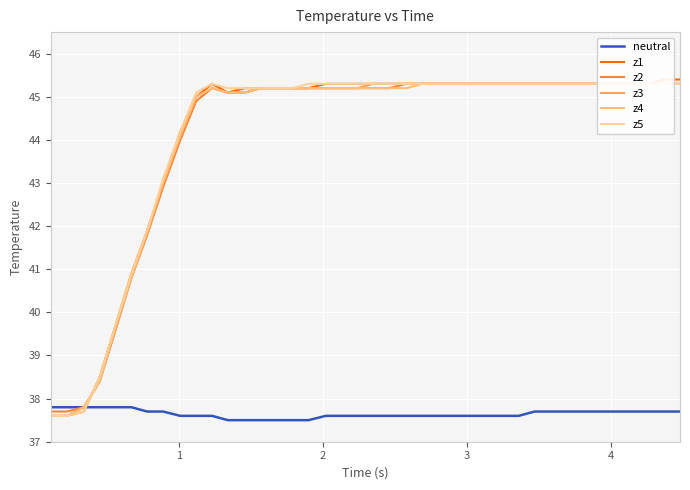

True or false: z2 and neutral intersect in this chart.

False